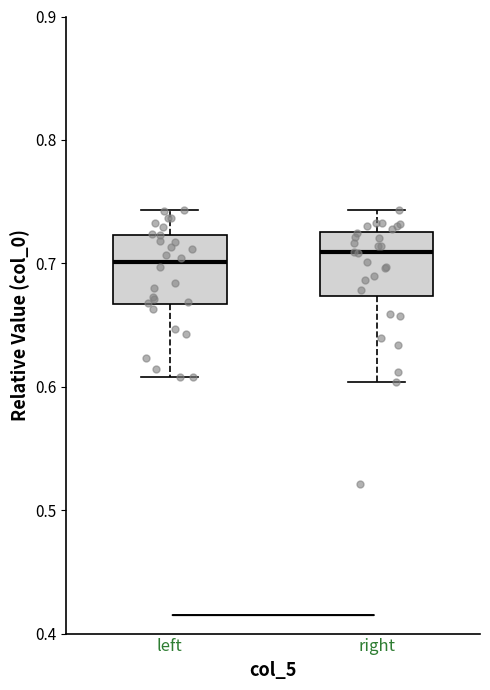

Reading left to right, transcribe this box plot: for each box, give where its median line is, the range the box spans, and where its two whiskers end, as read against the y-axis. The values are not printed on the chart, so give them approximately, as read against the axis.

left: median 0.70, box 0.67 to 0.72, whiskers 0.61 to 0.74
right: median 0.71, box 0.67 to 0.73, whiskers 0.60 to 0.74